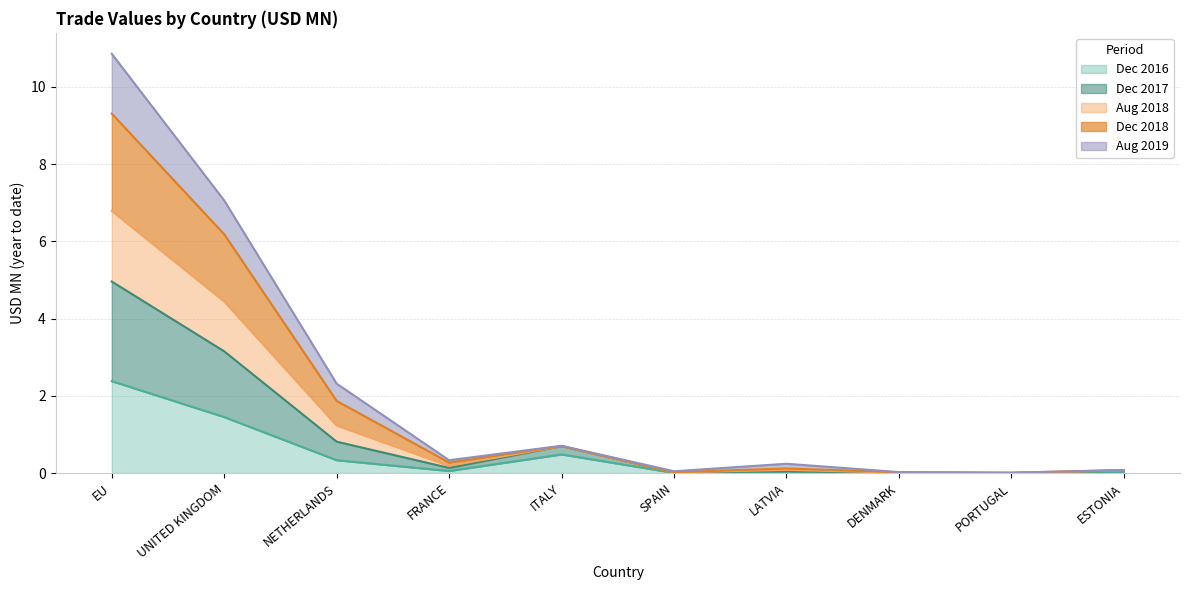

Is the value of 201612 at ITALY greater than the value of 201812 at DENMARK?

Yes